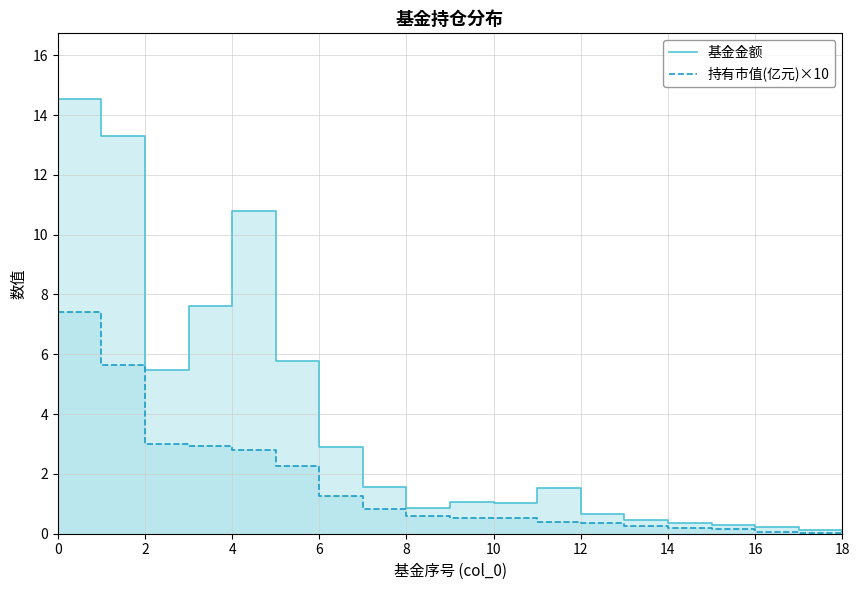

Is the value of 基金金额 at 12 greater than the value of 持有市值(亿元)×10 at 10?

Yes